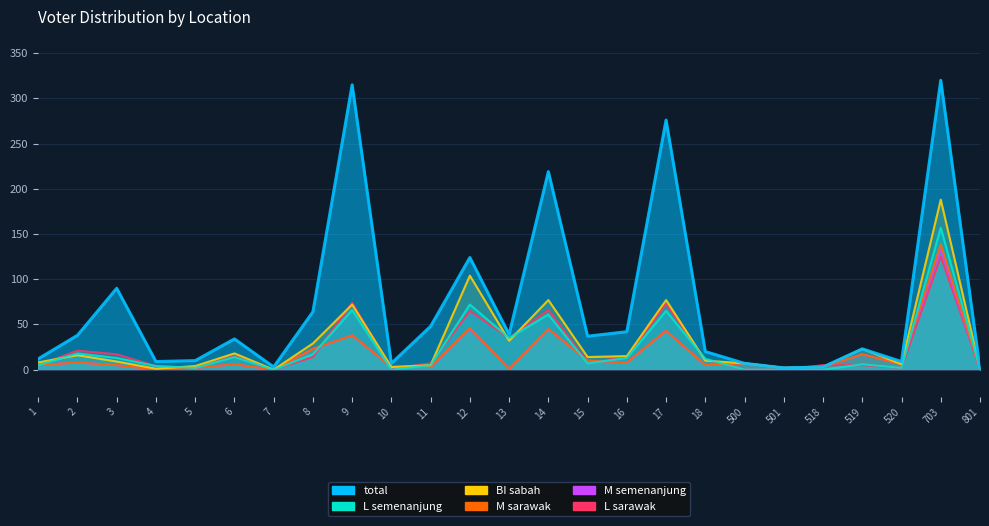

Reading left to right, what are all the values shown in this chart?

total: 12	38	90	9	10	34	3	64	315	7	48	124	39	219	37	42	276	20	7	2	3	23	9	320	1
L_semenanjung: 5	18	13	4	2	14	0	17	66	0	5	72	35	61	7	13	65	12	0	0	0	6	2	157	1
BI_sabah: 8	16	9	1	4	18	0	29	72	3	5	104	32	77	14	15	77	10	7	2	3	23	6	188	1
M_sarawak: 5	8	5	0	2	6	0	23	38	3	3	46	1	45	10	8	43	5	7	2	3	17	6	139	0
M_semenanjung: 5	8	5	0	2	6	0	23	38	3	3	45	1	45	10	8	43	5	7	2	3	17	6	133	0
L_sarawak: 5	21	17	4	2	15	0	14	74	1	7	65	35	66	8	14	73	11	0	0	5	5	2	125	1